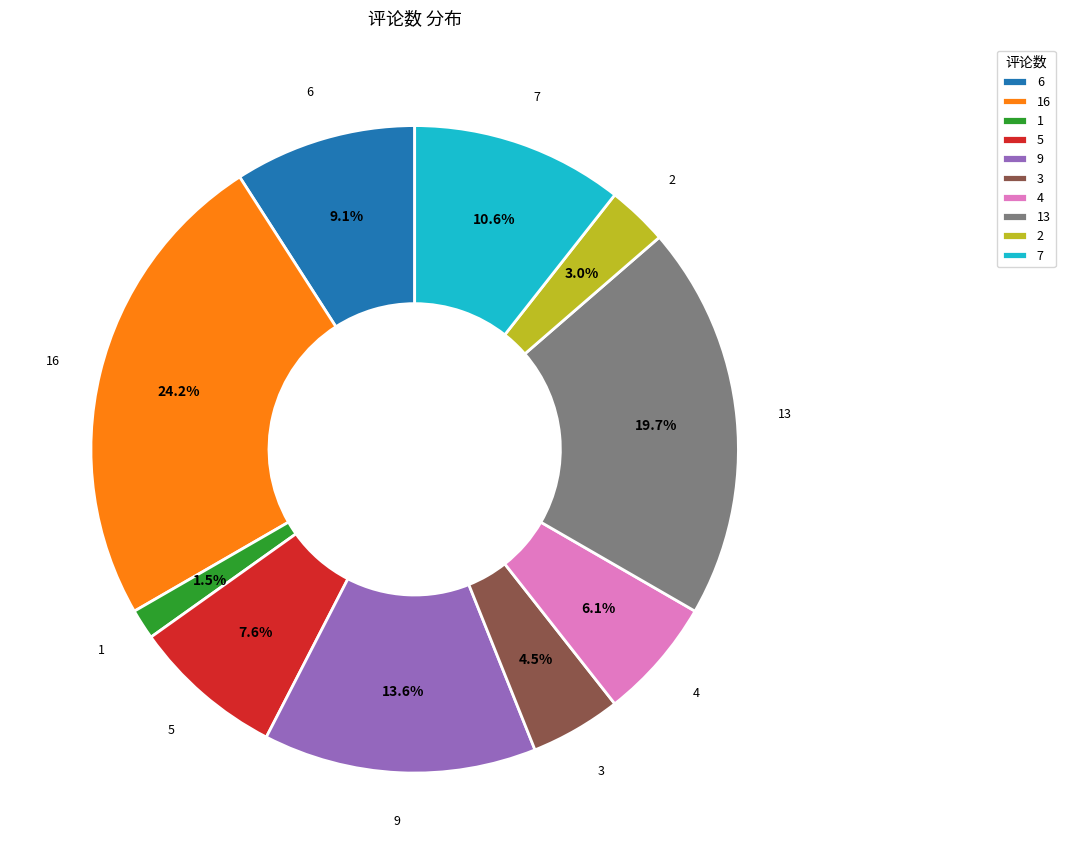

To the nearest percent, what is the combined percentage of 9 and 2?

17%